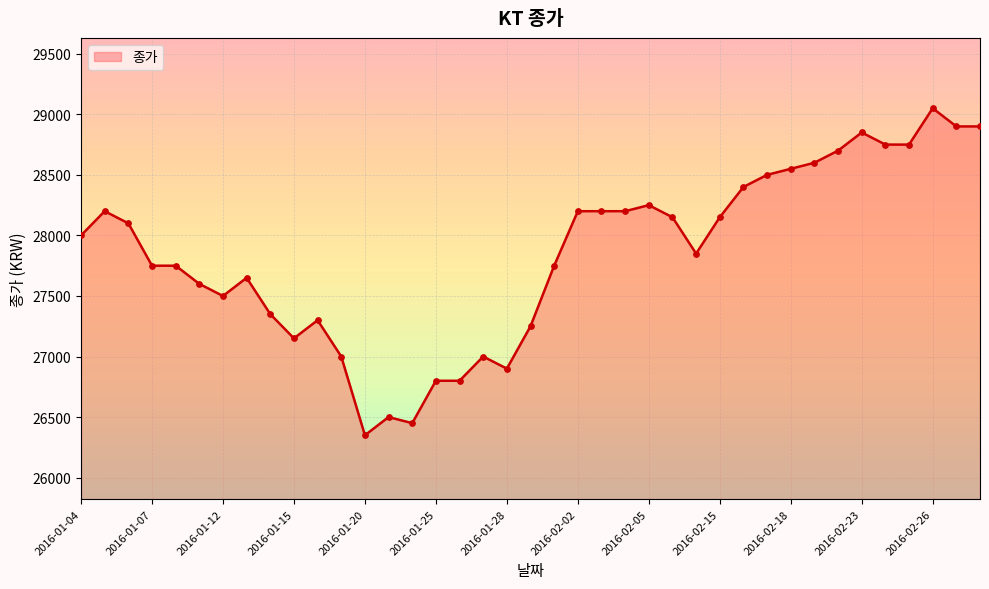

What is the difference between the maximum and minimum values?

2700